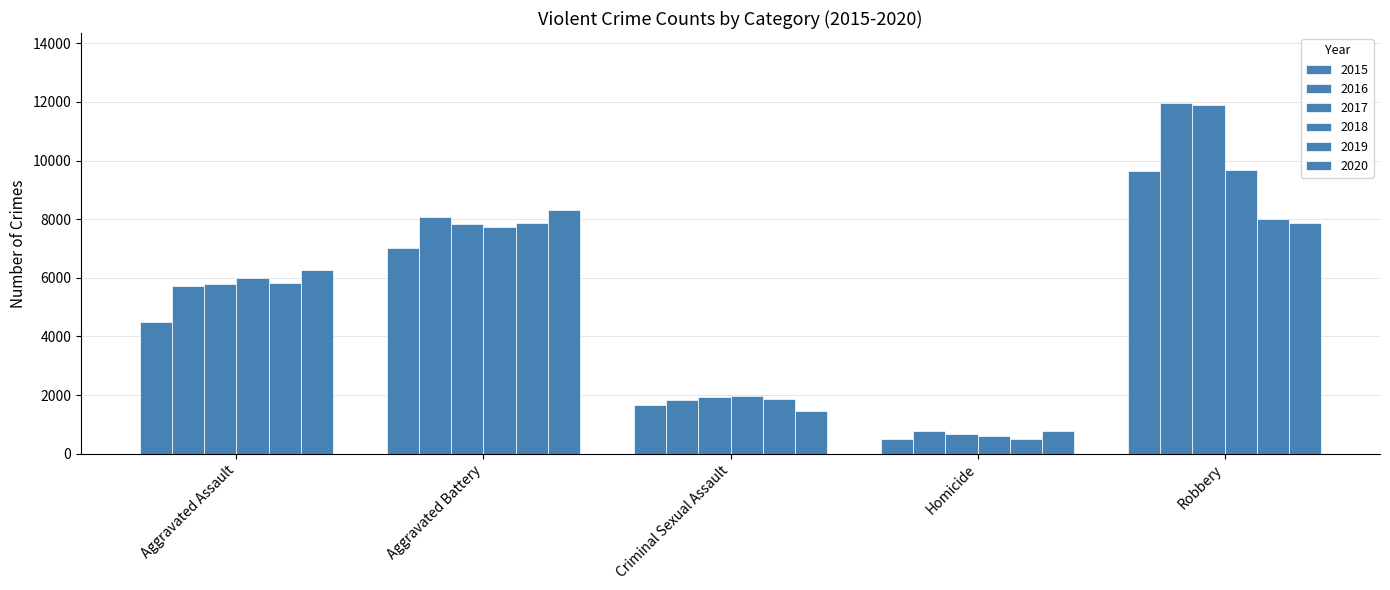

How many groups of bars are there?

5